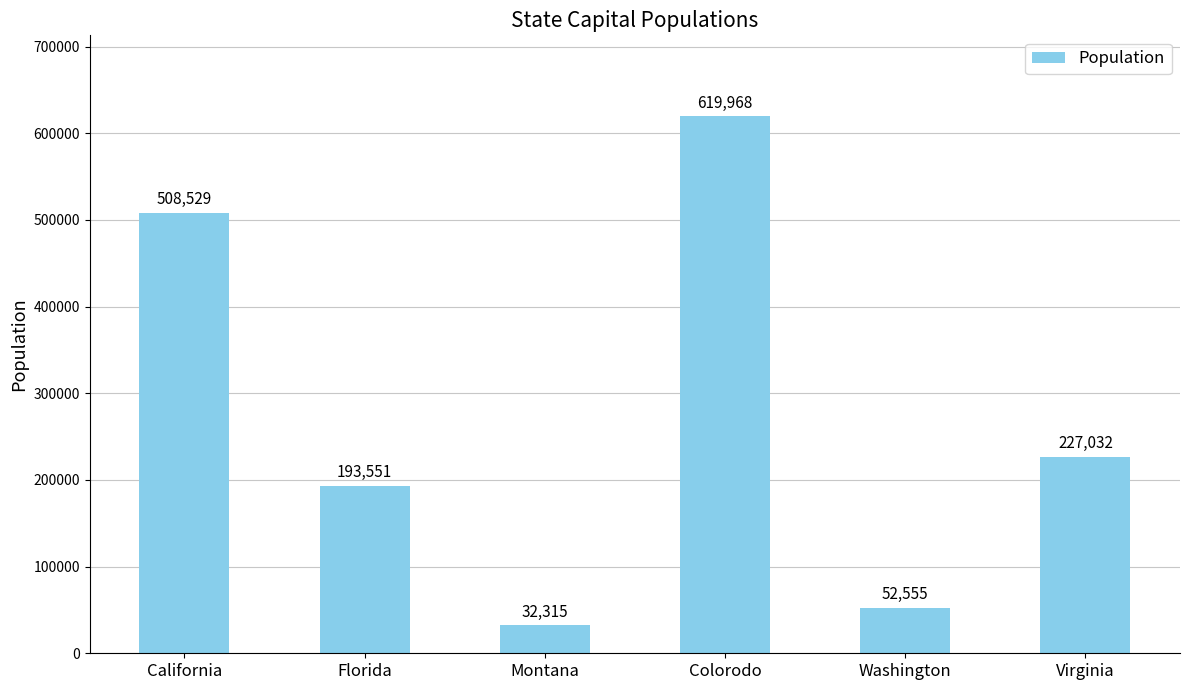

How many data points are less than 227032?

3